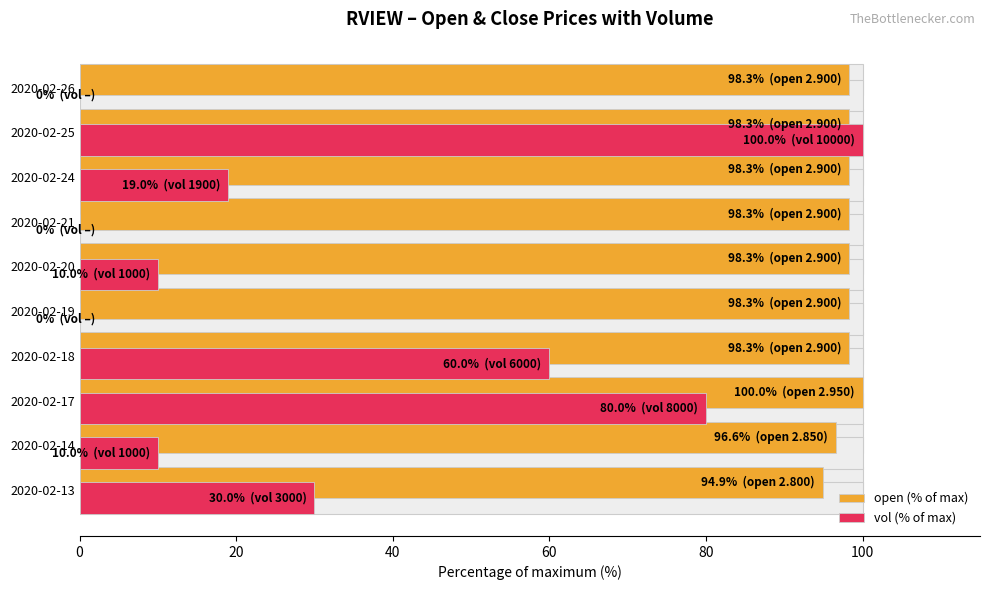

List the series in order of their overall mean, lowest first.

vol (% of max), open (% of max)